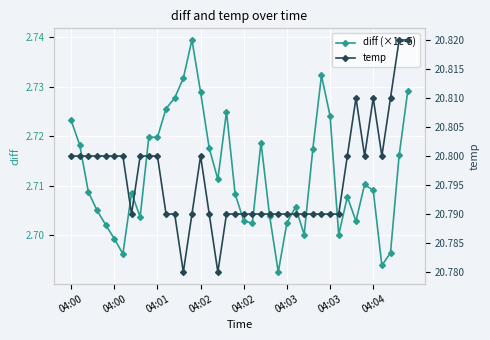

The temp series shows 33.5 at 39. True or false?

False